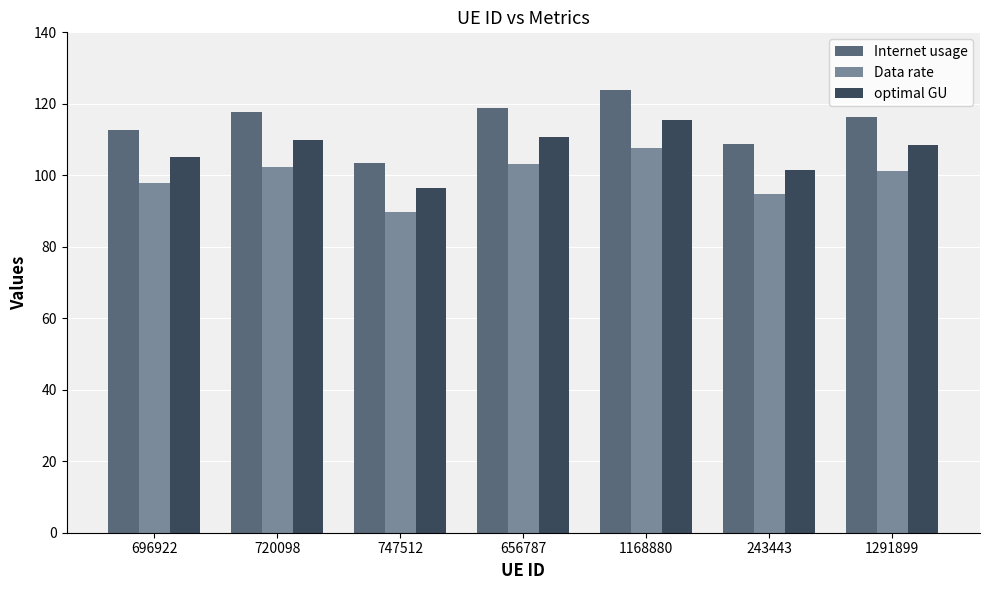

At which label is optimal GU closest to 105?

696922